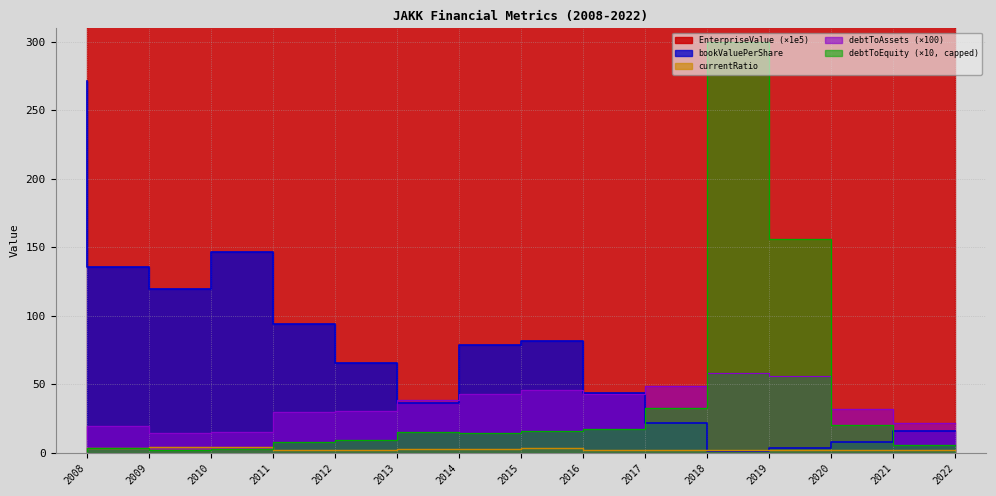

What is the difference between the highest and lowest values at 2011?

2139.9